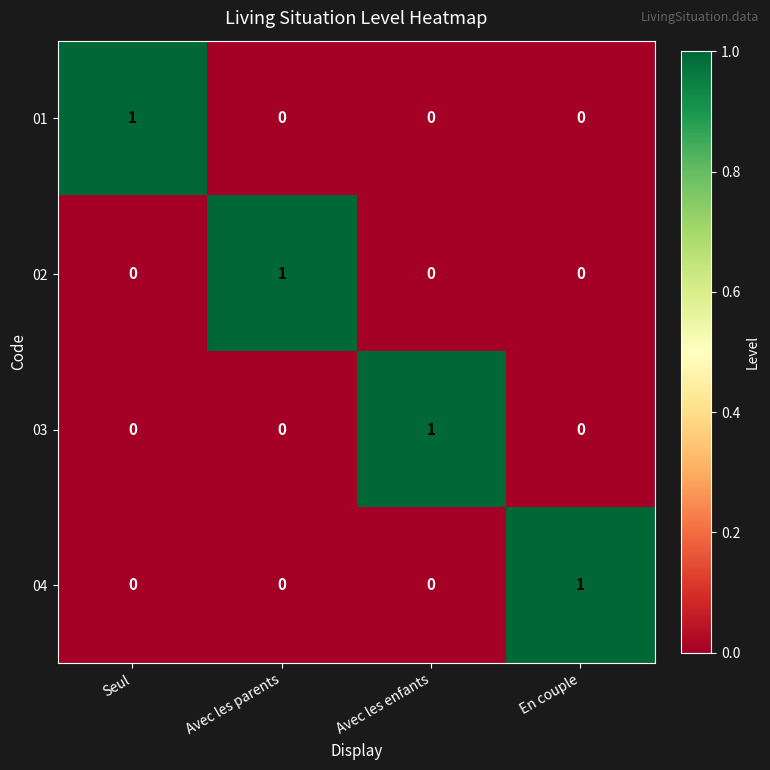

Is it true that 01 equals -1 at Avec les enfants?

False